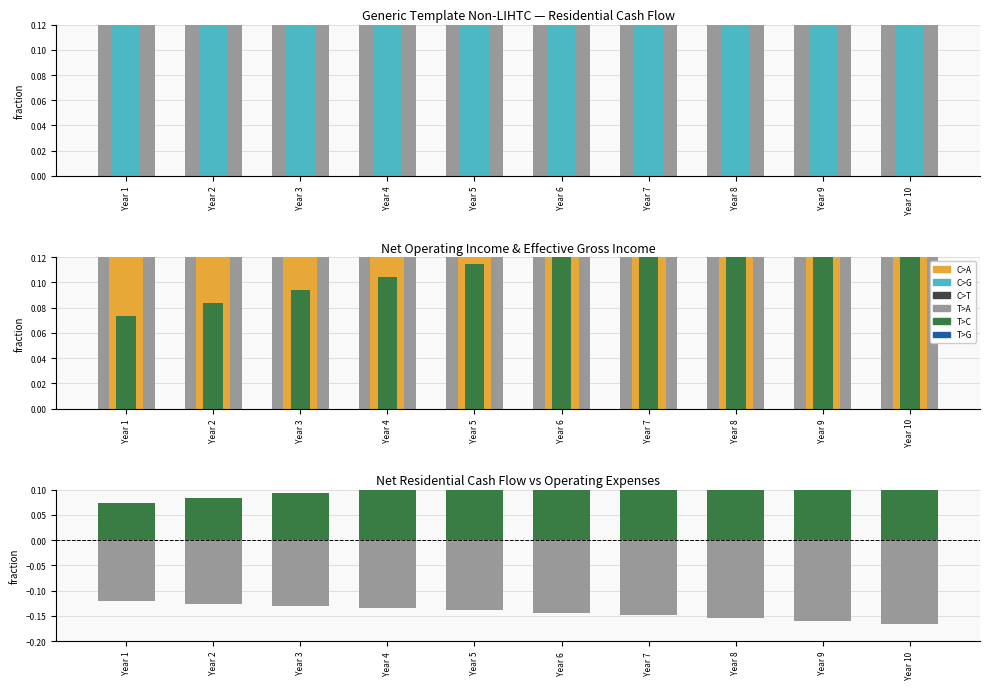

Which has a higher value, Year 9 or Year 2?

Year 9